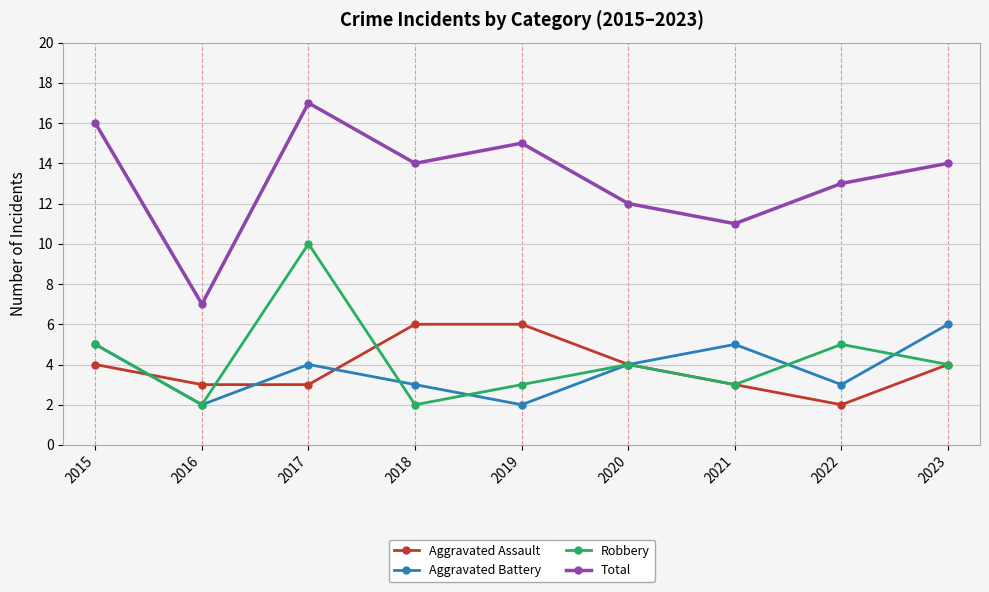

What is the difference between the maximum and minimum values in the Robbery series?

8